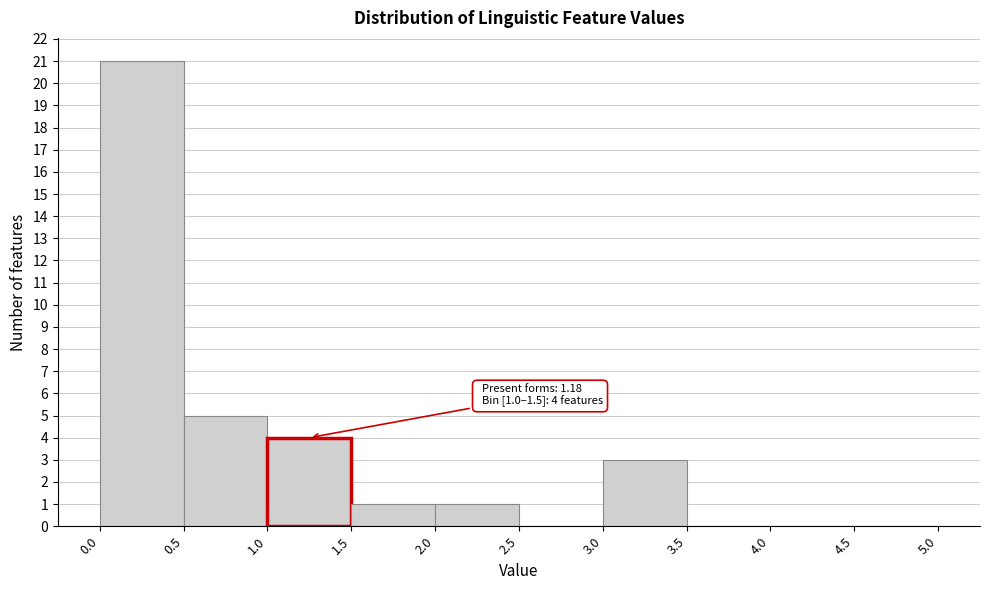

Over which range of the x-axis is the bar tallest?

0.0 to 0.5